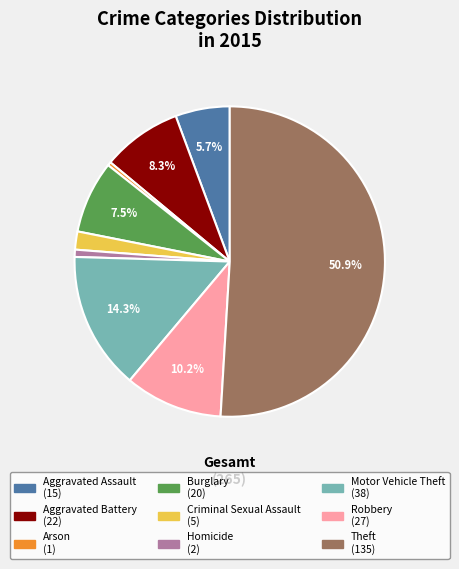

What is the majority slice?

Theft